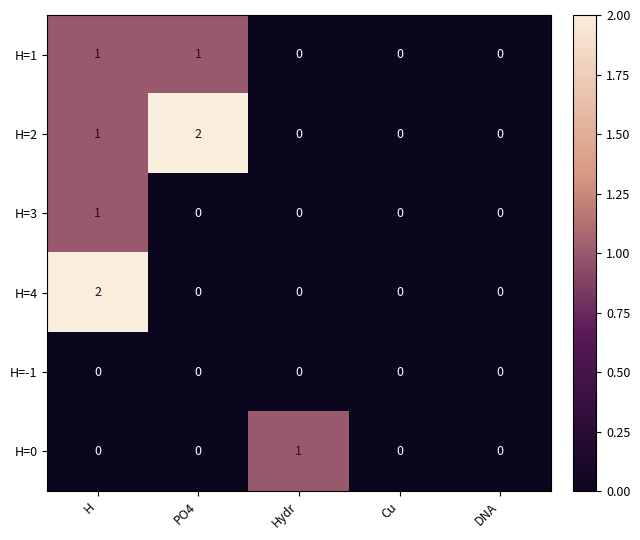

Reading left to right, what are all the values shown in this chart?

H=1: H=1	PO4=1	Hydr=0	Cu=0	DNA=0
H=2: H=1	PO4=2	Hydr=0	Cu=0	DNA=0
H=3: H=1	PO4=0	Hydr=0	Cu=0	DNA=0
H=4: H=2	PO4=0	Hydr=0	Cu=0	DNA=0
H=-1: H=0	PO4=0	Hydr=0	Cu=0	DNA=0
H=0: H=0	PO4=0	Hydr=1	Cu=0	DNA=0